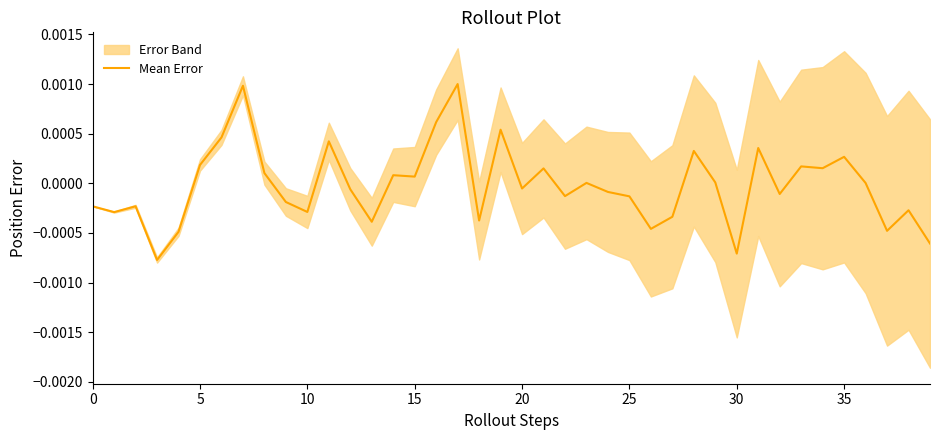

Does the chart display data point markers on the line(s)?

No